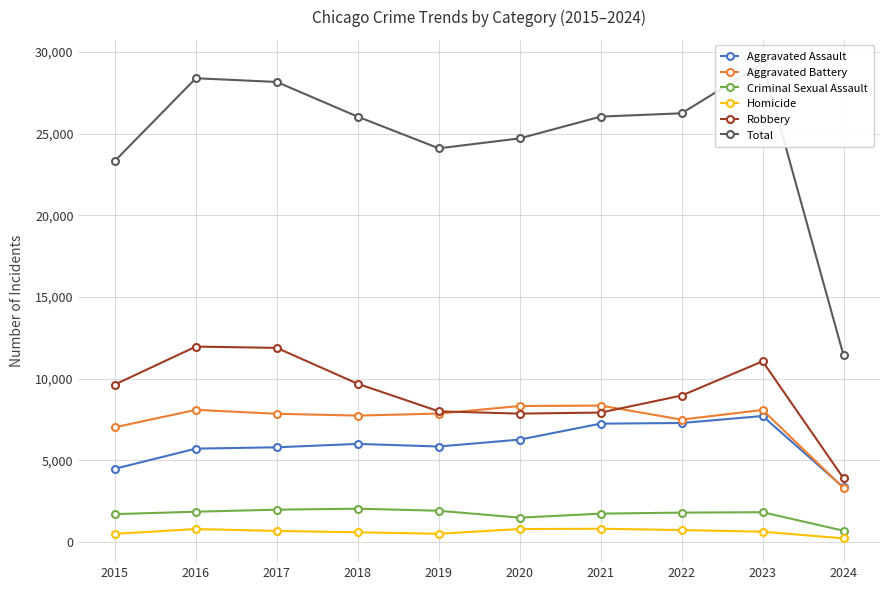

How many series are shown in this chart?

6